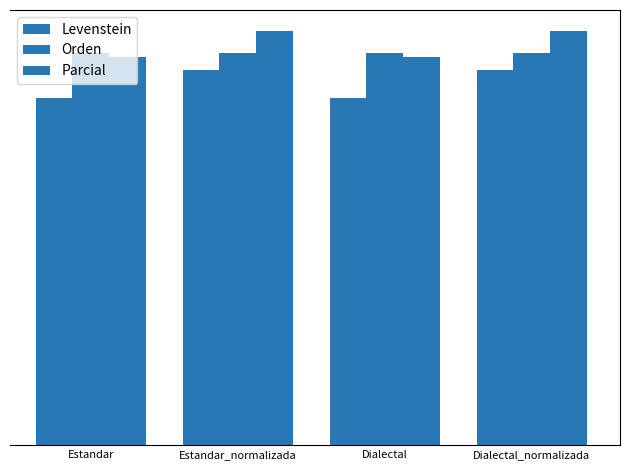

Rank the series by their average value, from lowest to highest.

Levenstein, Orden, Parcial